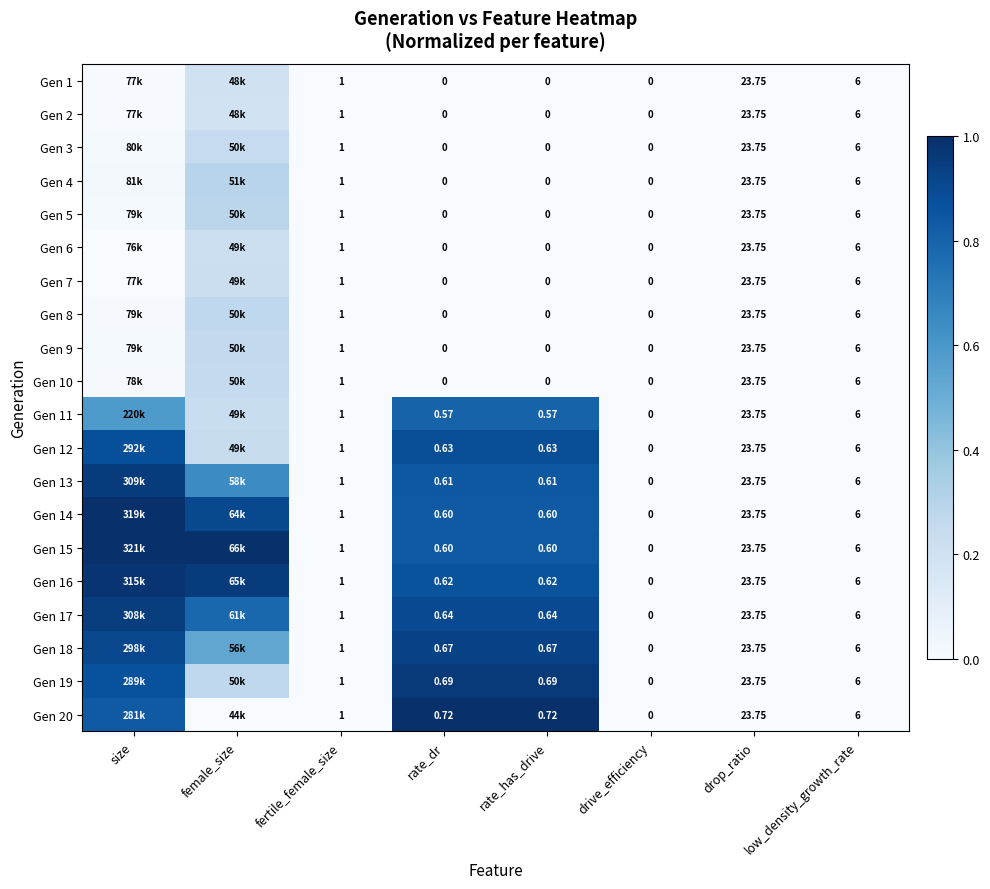

Rank the series by their maximum value, from lowest to highest.

Gen 2, Gen 1, Gen 6, Gen 7, Gen 3, Gen 10, Gen 9, Gen 8, Gen 5, Gen 4, Gen 11, Gen 12, Gen 18, Gen 17, Gen 13, Gen 19, Gen 16, Gen 14, Gen 15, Gen 20